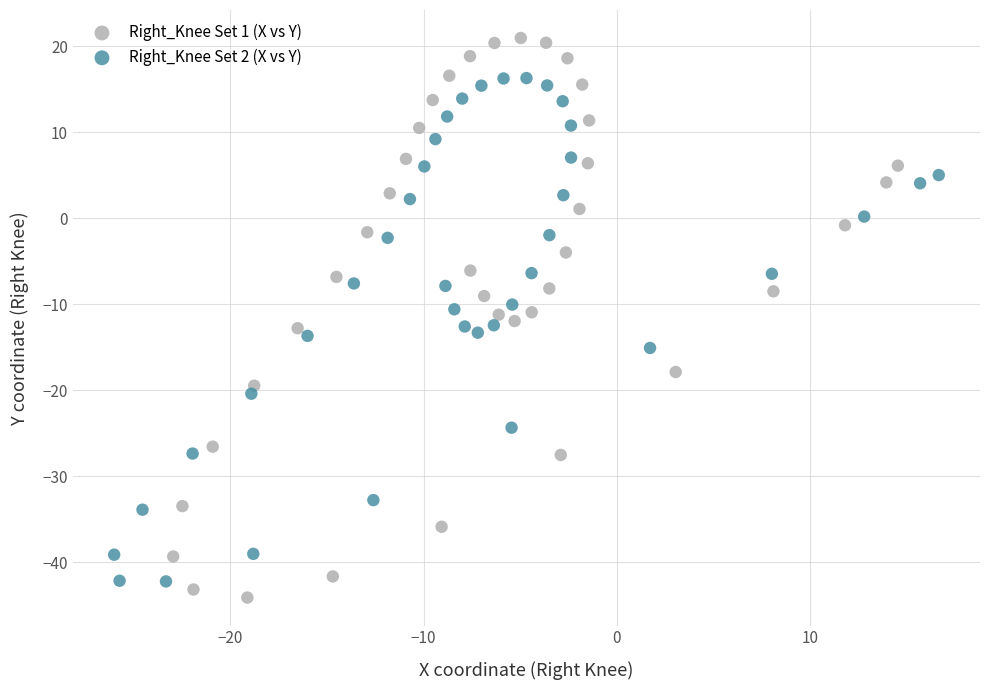

Which series reaches the maximum Y coordinate?

Right_Knee Set 1 (X vs Y)